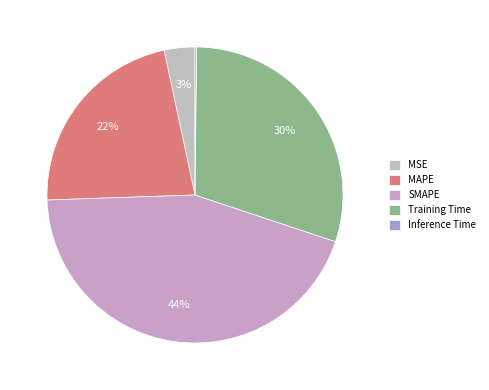

Count the number of slices in the pie.

5